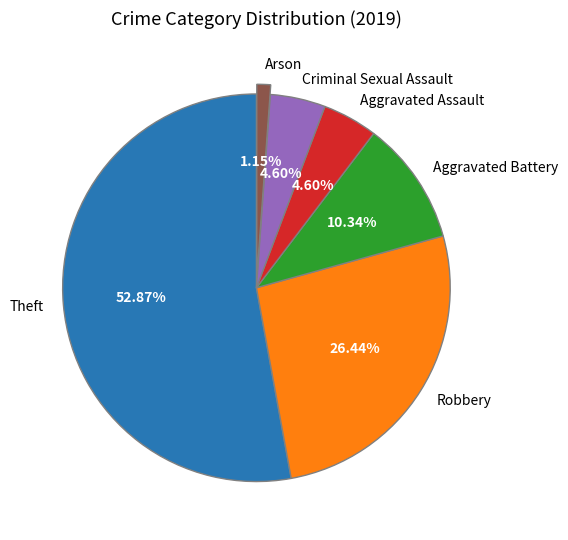

Approximately how many times larger is the value at Aggravated Assault compared to Theft?

0.1